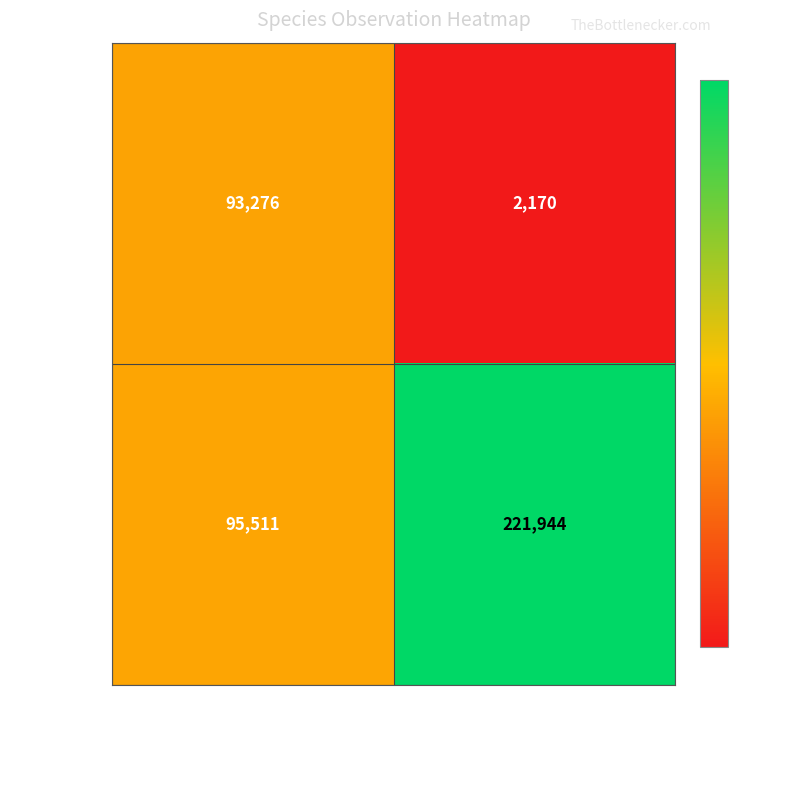

Rank the series by their average value, from lowest to highest.

82347401, 82352810